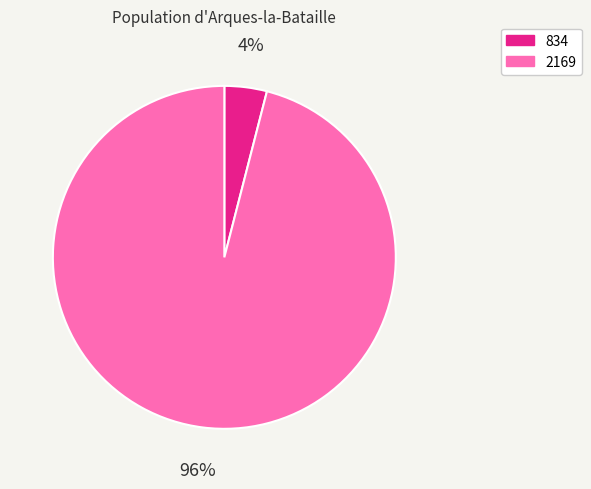

The 834 slice represents 4% of the pie. True or false?

True